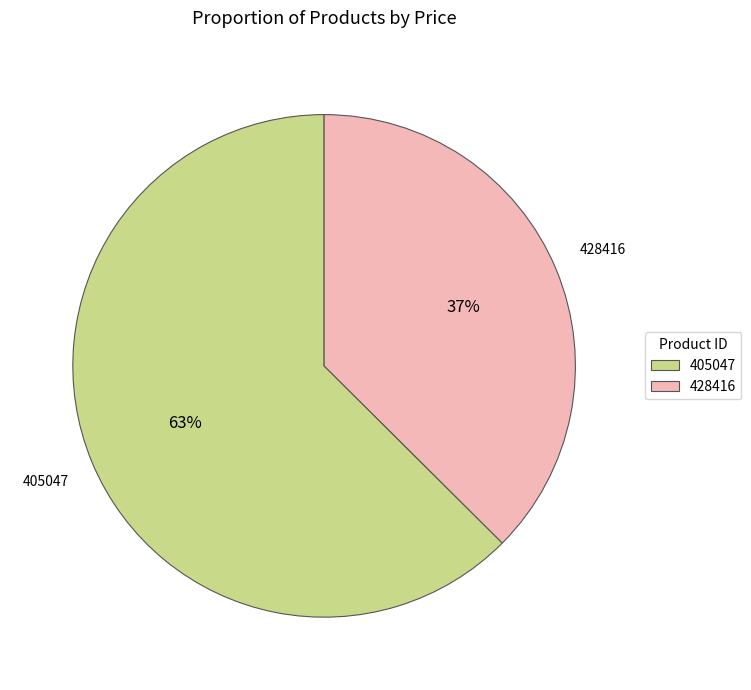

Is it true that 405047 is 63% of the pie?

True